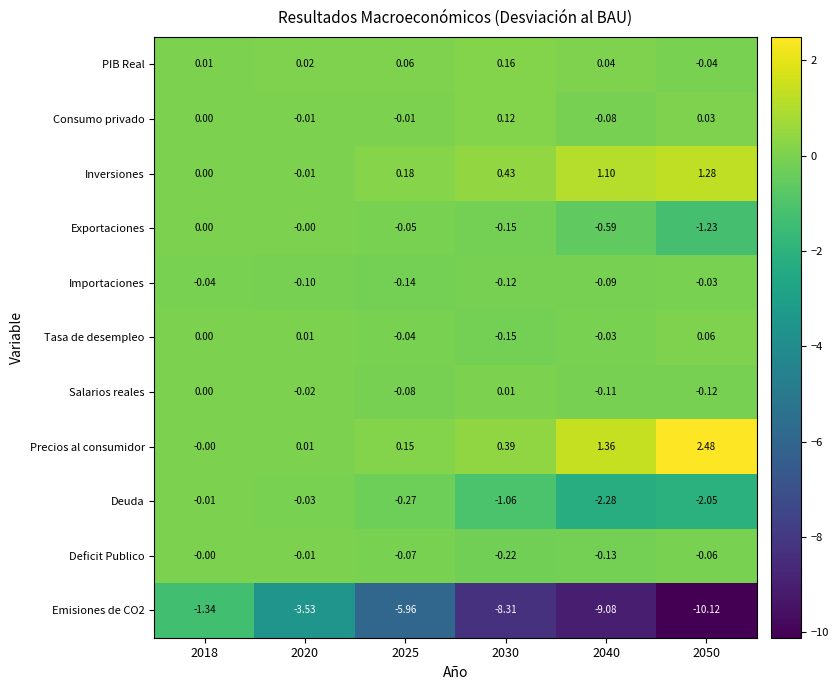

Which series has the largest total across all categories?

Precios al consumidor